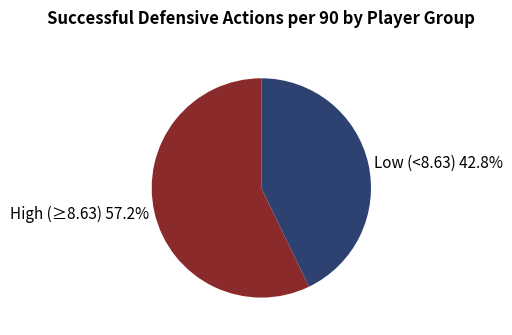

What is the smallest slice in the pie chart?

Low (<8.63) 42.8%